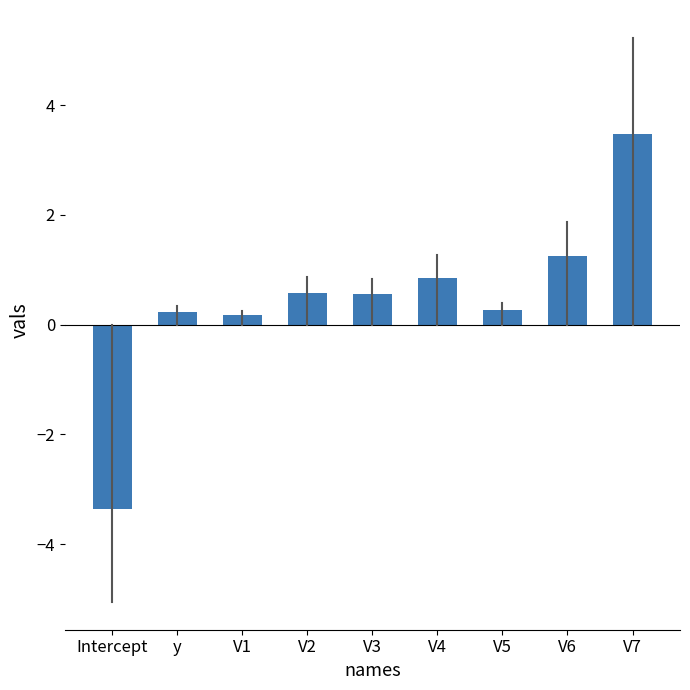

At which label does the data first exceed 0?

y